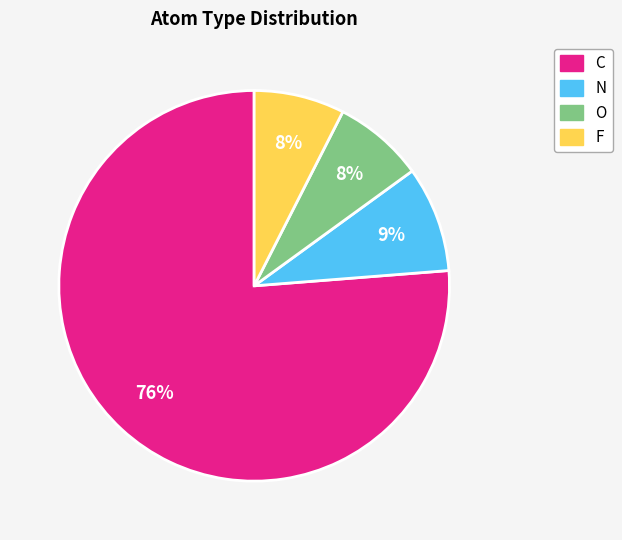

How many segments does this pie chart have?

4